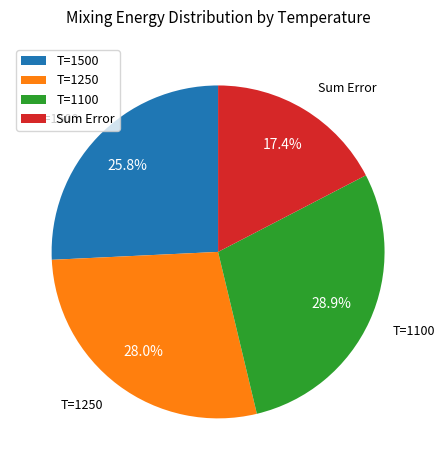

How many segments does this pie chart have?

4